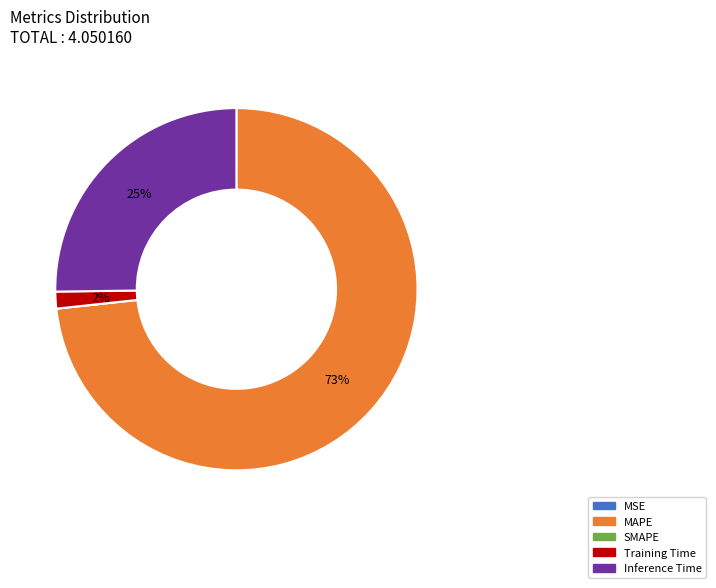

The MAPE slice represents 85% of the pie. True or false?

False